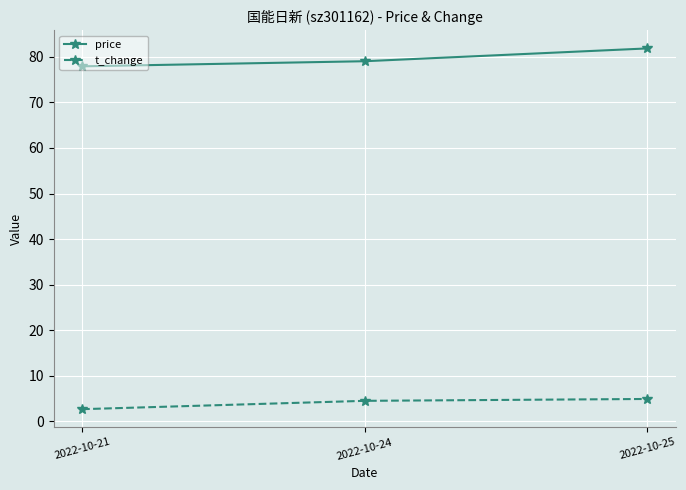

How many values in the t_change series exceed 4?

2